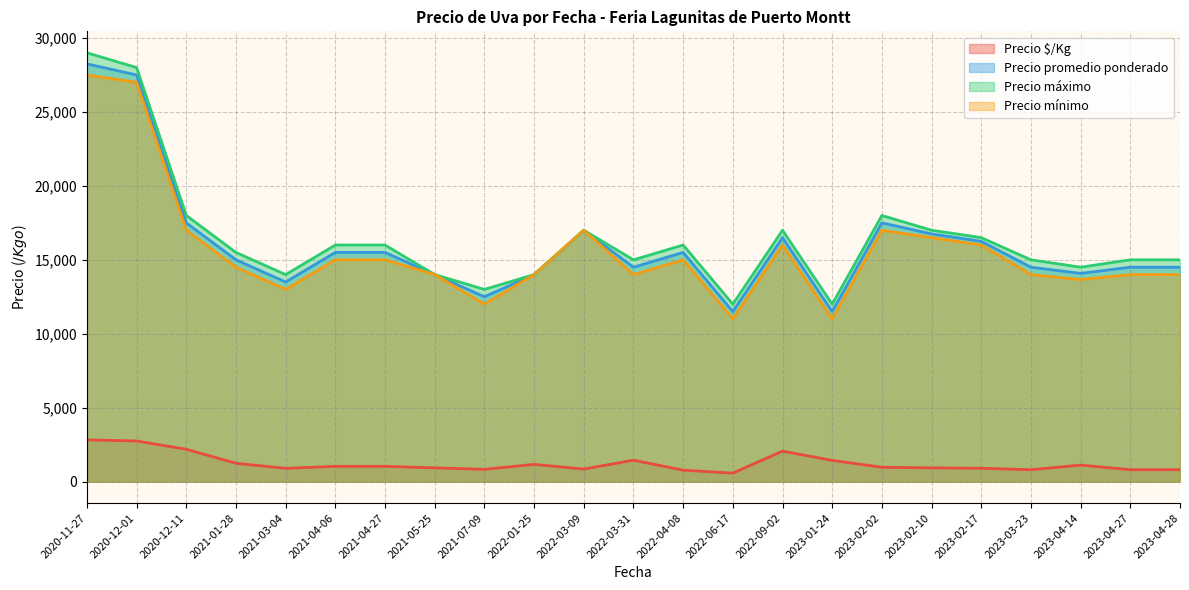

The value of Precio máximo at 2023-02-17 is 16500. True or false?

True